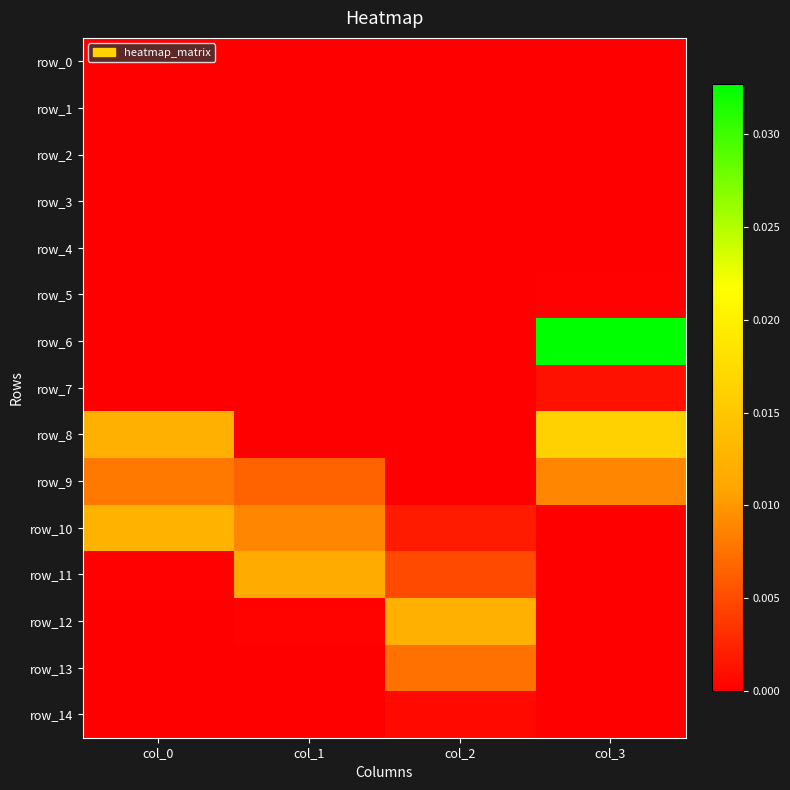

Rank the series by their maximum value, from lowest to highest.

row_0, row_1, row_2, row_3, row_4, row_5, row_14, row_7, row_13, row_9, row_11, row_12, row_10, row_8, row_6